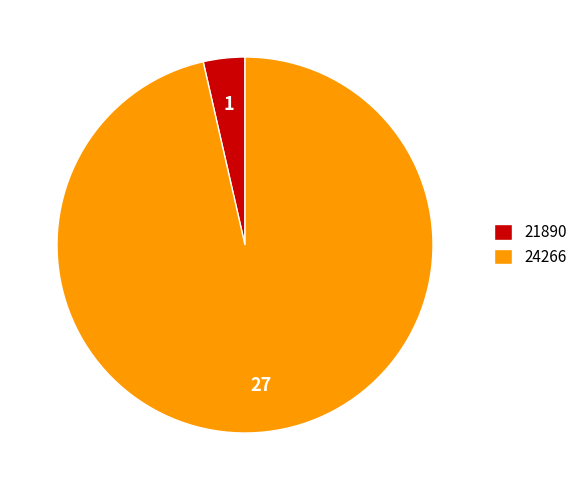

Do 21890 and 24266 together represent more than half of the pie?

Yes